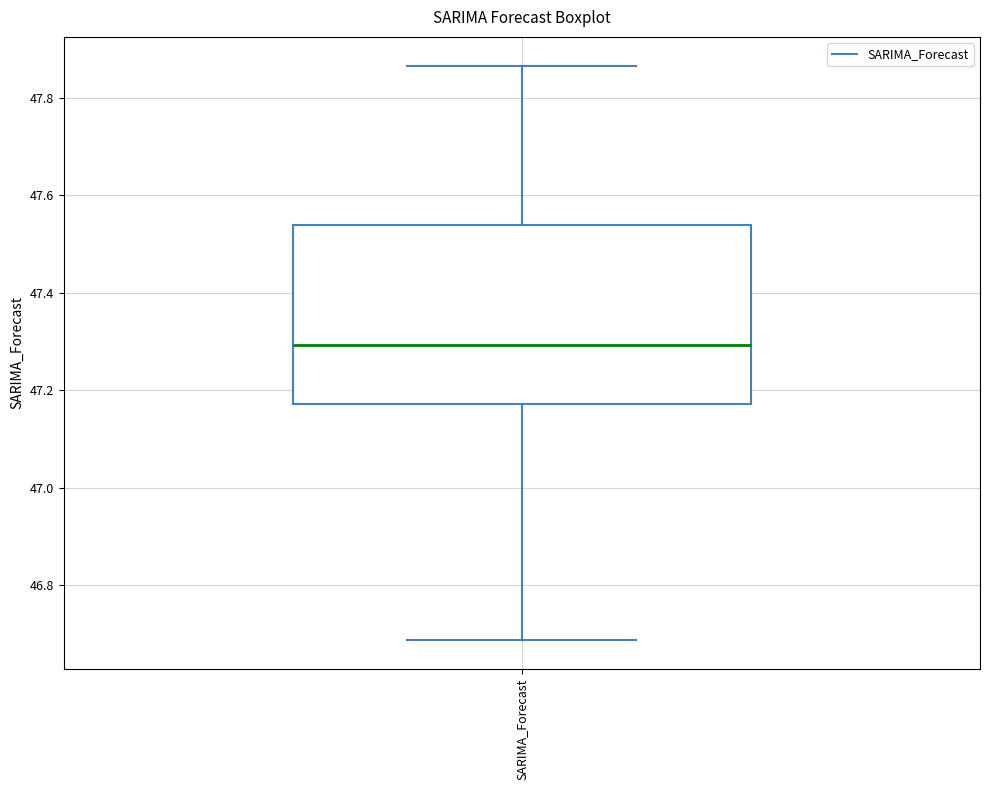

Read this box plot against the y-axis: the position of the median line, the range covered by the box, and the ends of both whiskers. The values are not printed on the chart, so give them approximately, as read against the axis.

median 47.30, box 47.18 to 47.54, whiskers 46.68 to 47.86